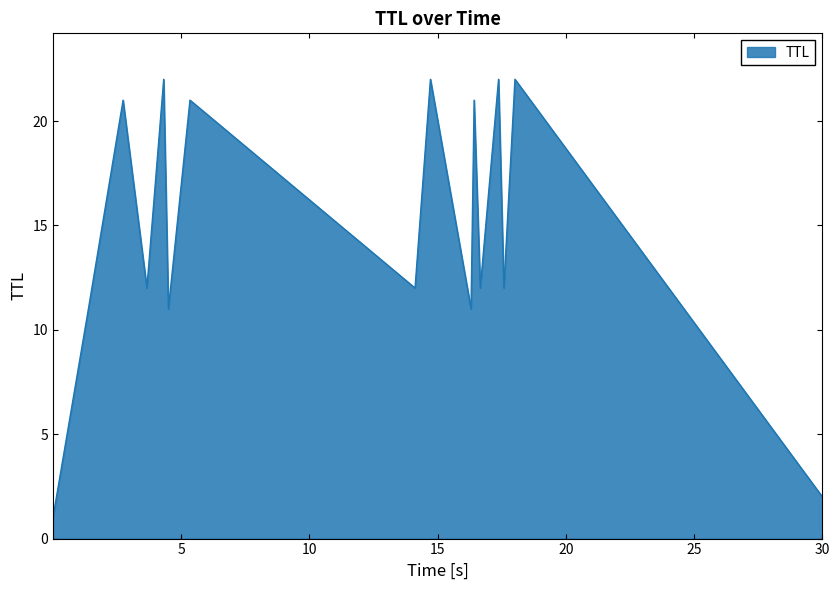

Does the chart display data point markers on the line(s)?

No